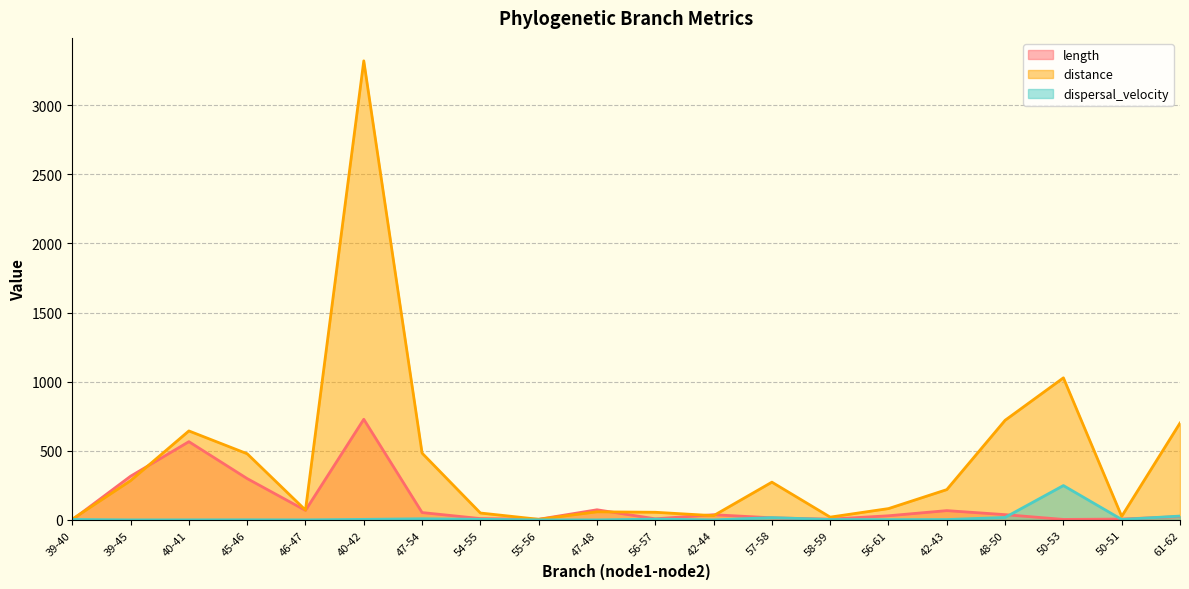

What is the difference between the second highest and second lowest values in the distance series?

1021.8